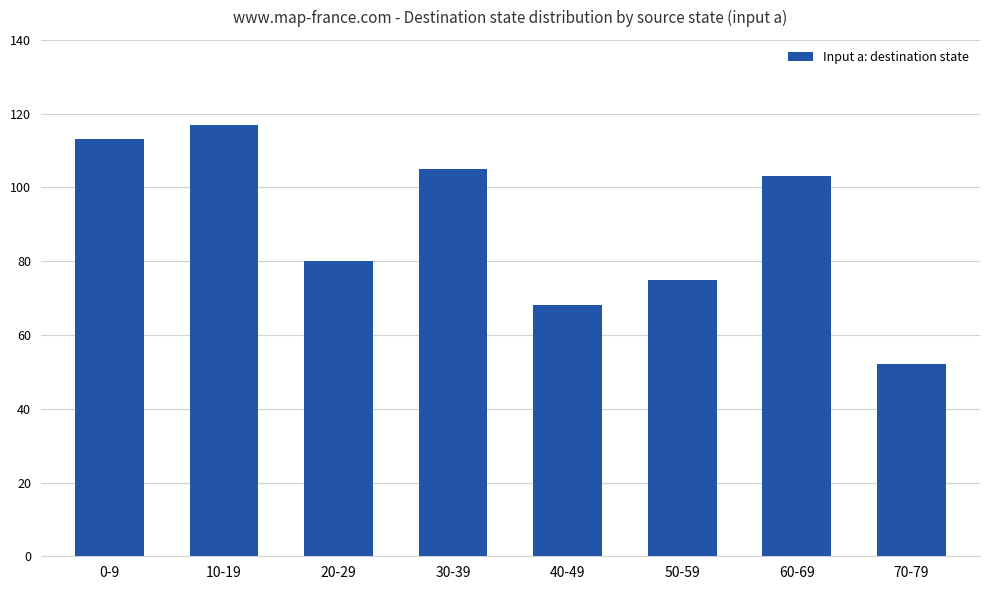

What is the average value?

89